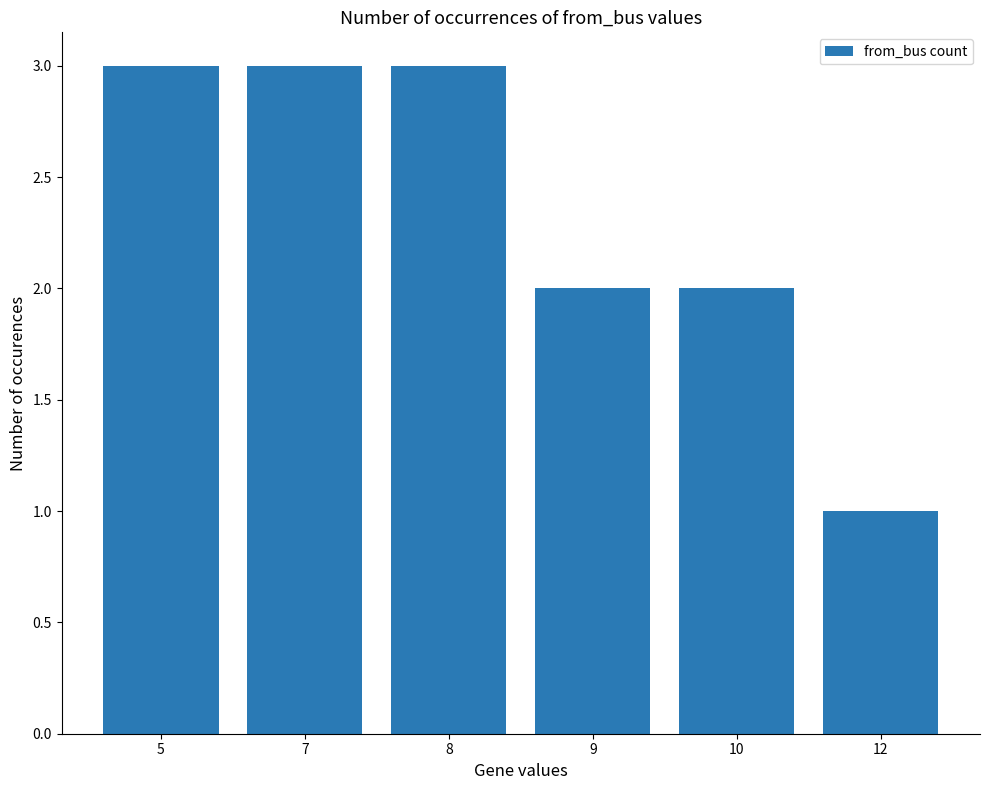

What is the difference between the values at 12 and 9?

1